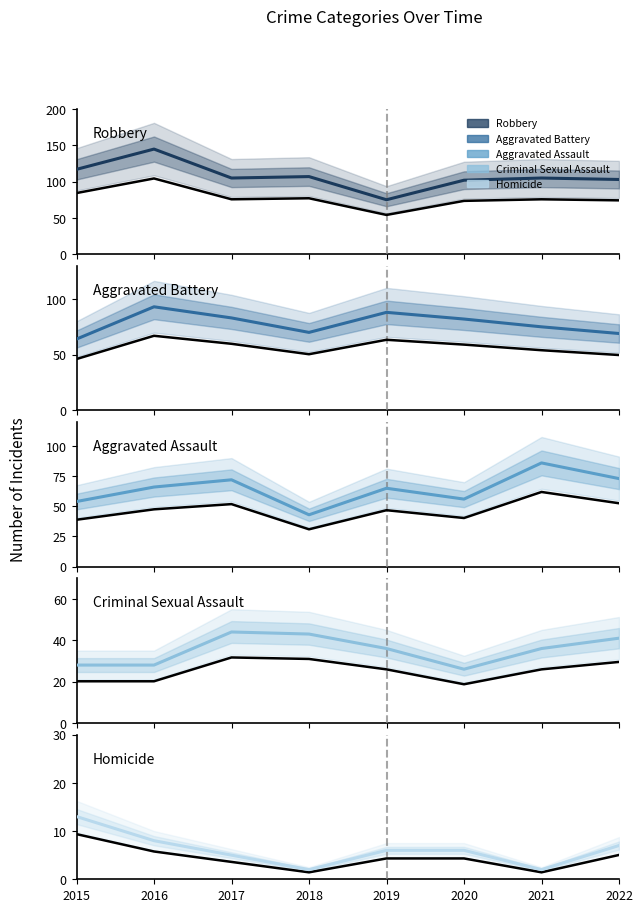

At 2020, list the series in order from smallest to largest.

Homicide, Criminal Sexual Assault, Aggravated Assault, Aggravated Battery, Robbery